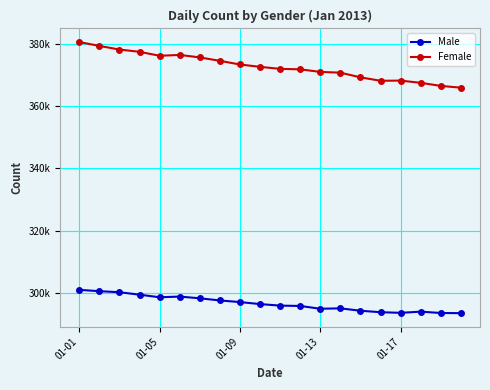

What is the average value of the Female series?

372839